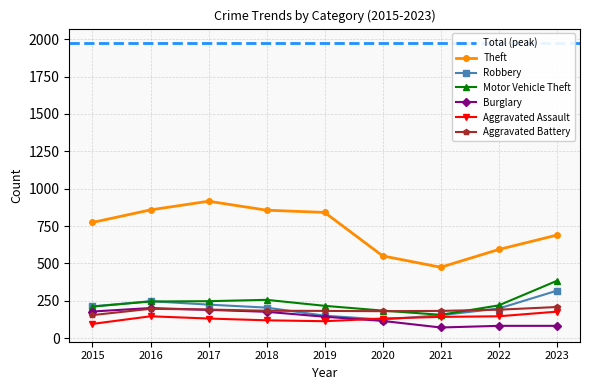

True or false: Aggravated Assault and Theft intersect in this chart.

False